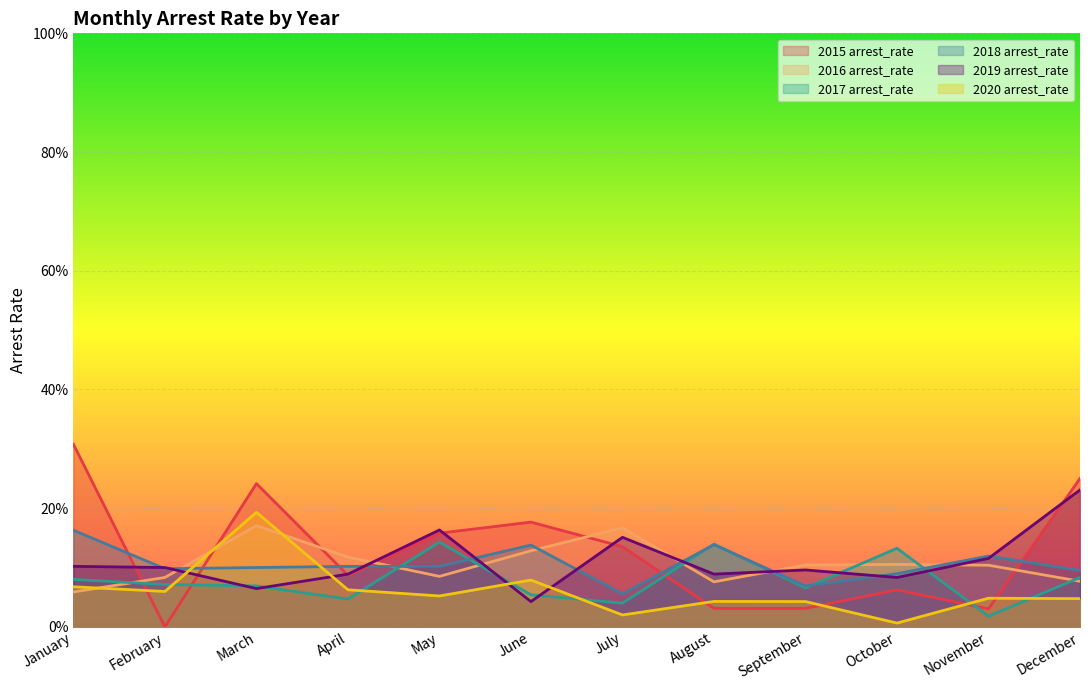

Between December and August, which is larger?

December